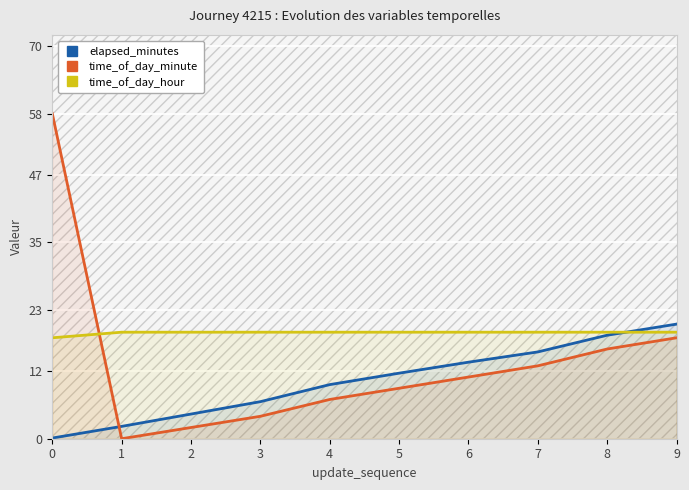

True or false: elapsed_minutes has more than 1 interior local peaks.

False